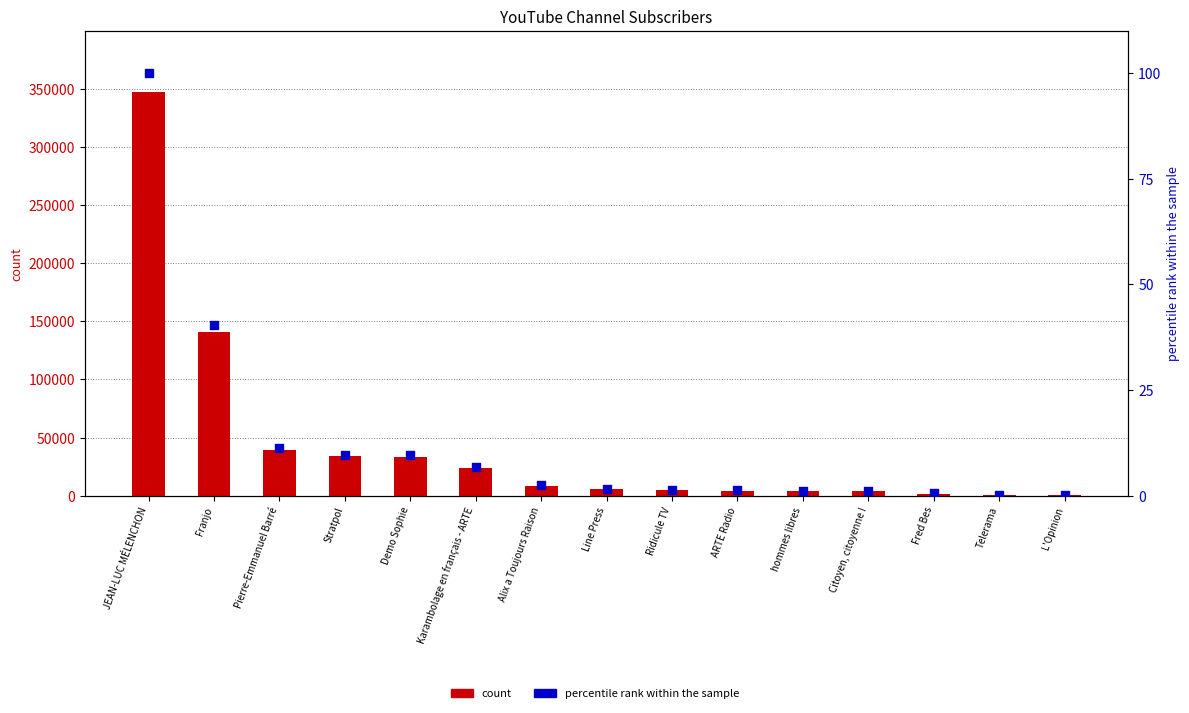

At how many categories does at least one series exceed 208531?

1